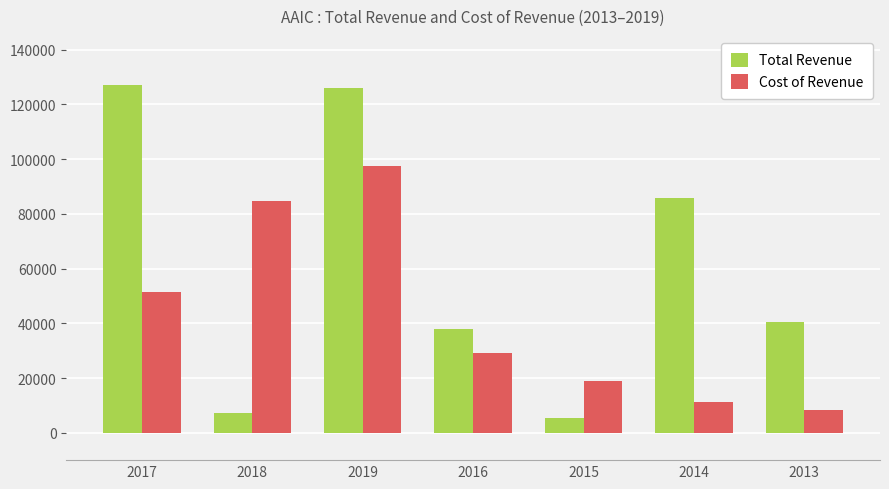

Which label corresponds to the smallest value in the chart?

2015